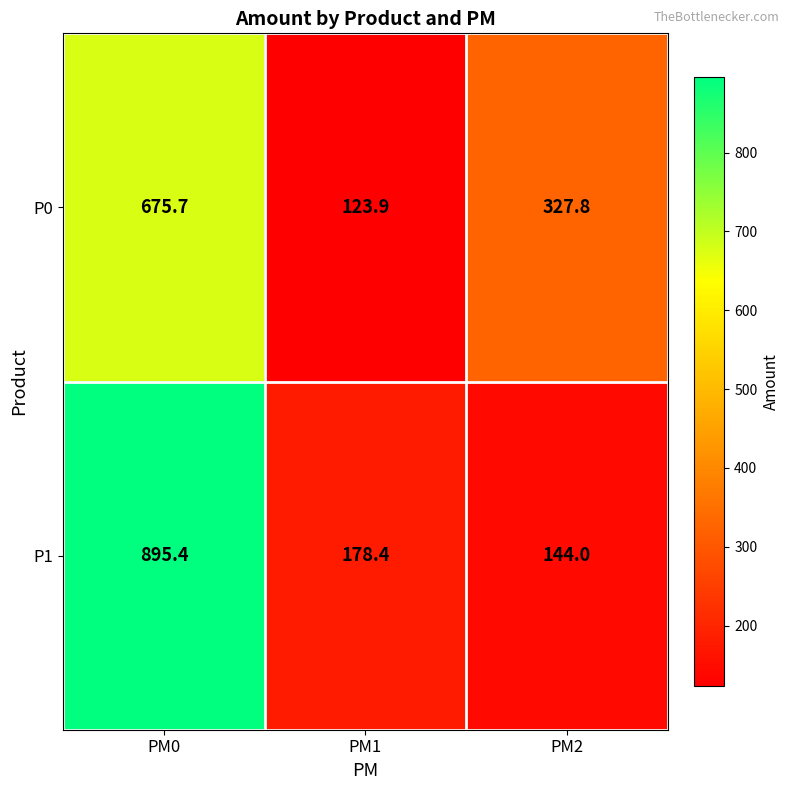

Which series has the largest total across all categories?

P1